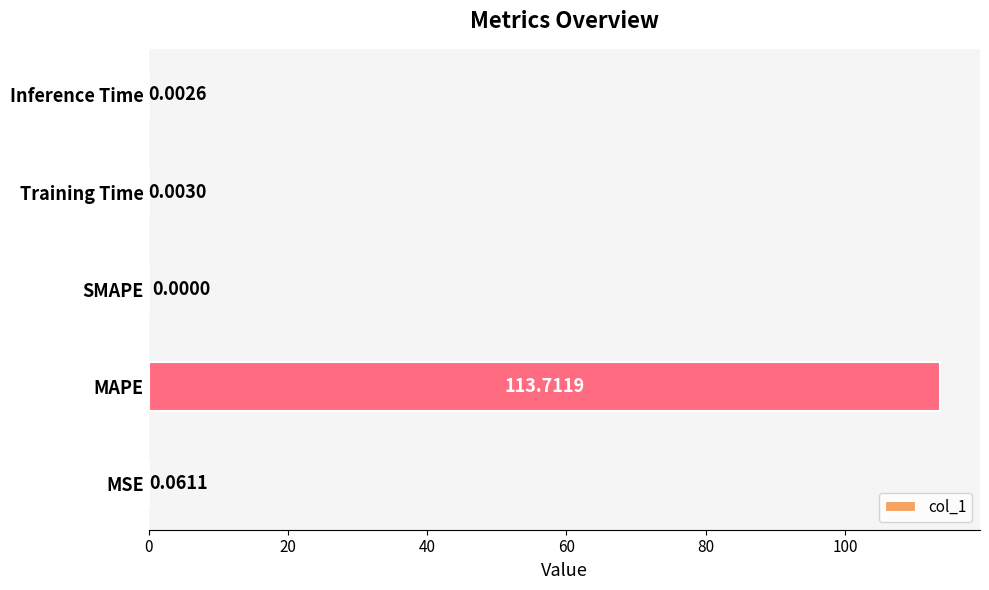

What is the sum of all values?

113.8